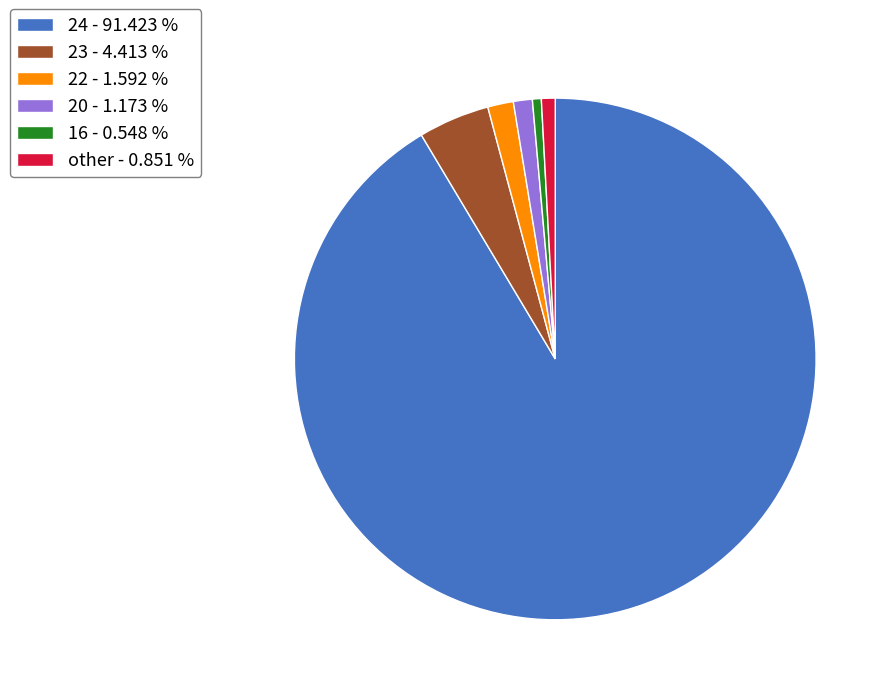

How many slices are in this pie chart?

6